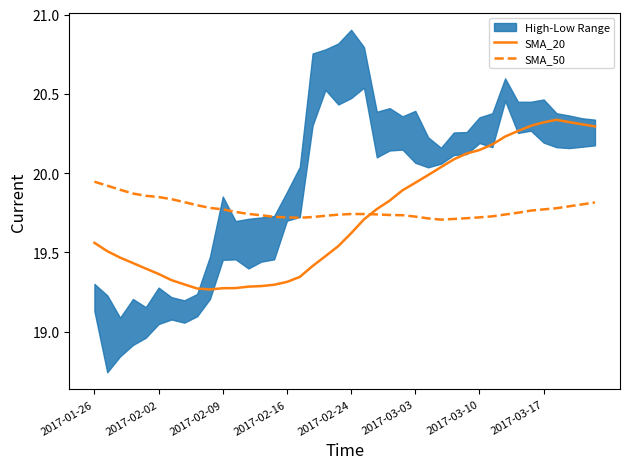

True or false: SMA_50 and SMA_20 cross at least once.

True